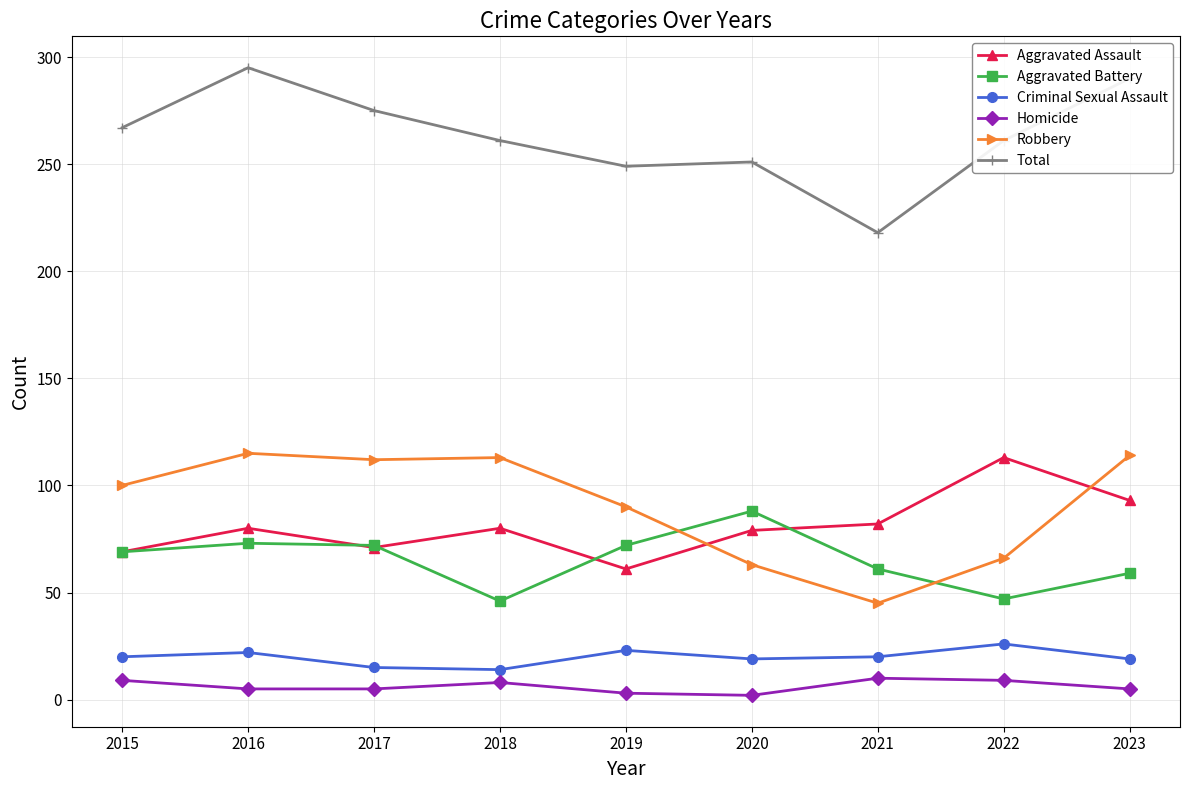

Which series has the largest total across all categories?

Total